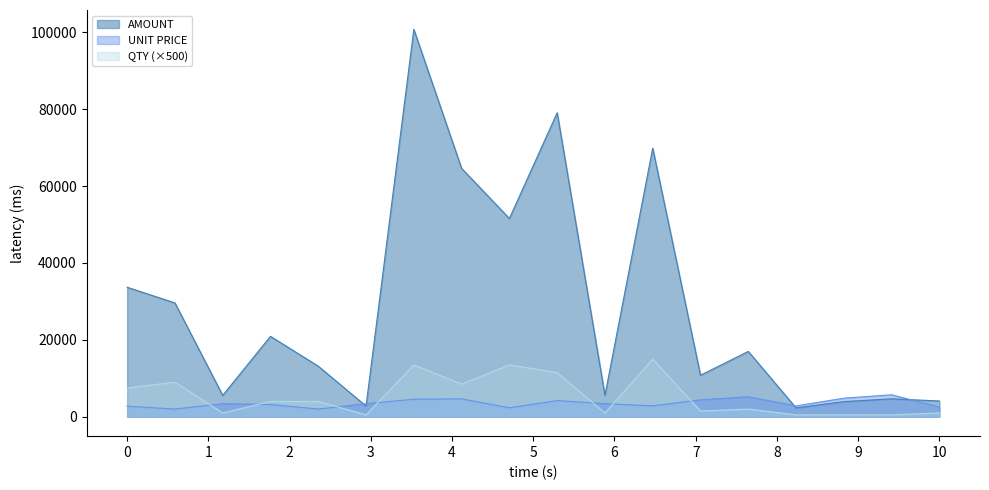

Does the chart have visible grid lines?

No